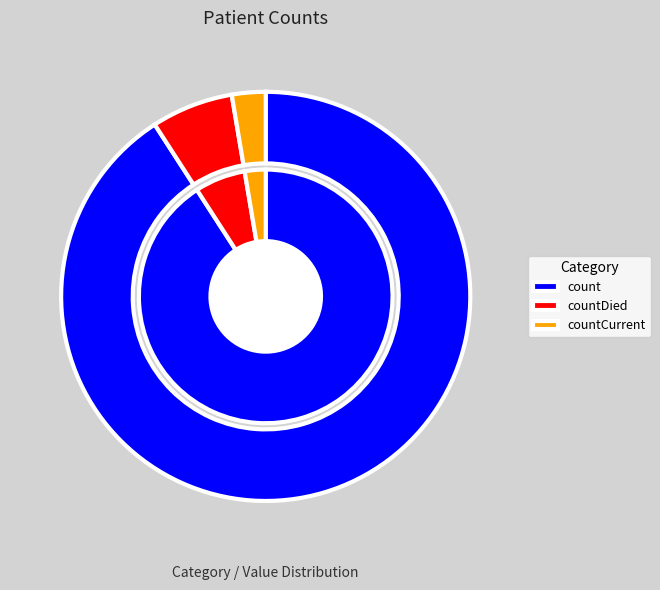

Which category has the biggest portion of the pie?

count